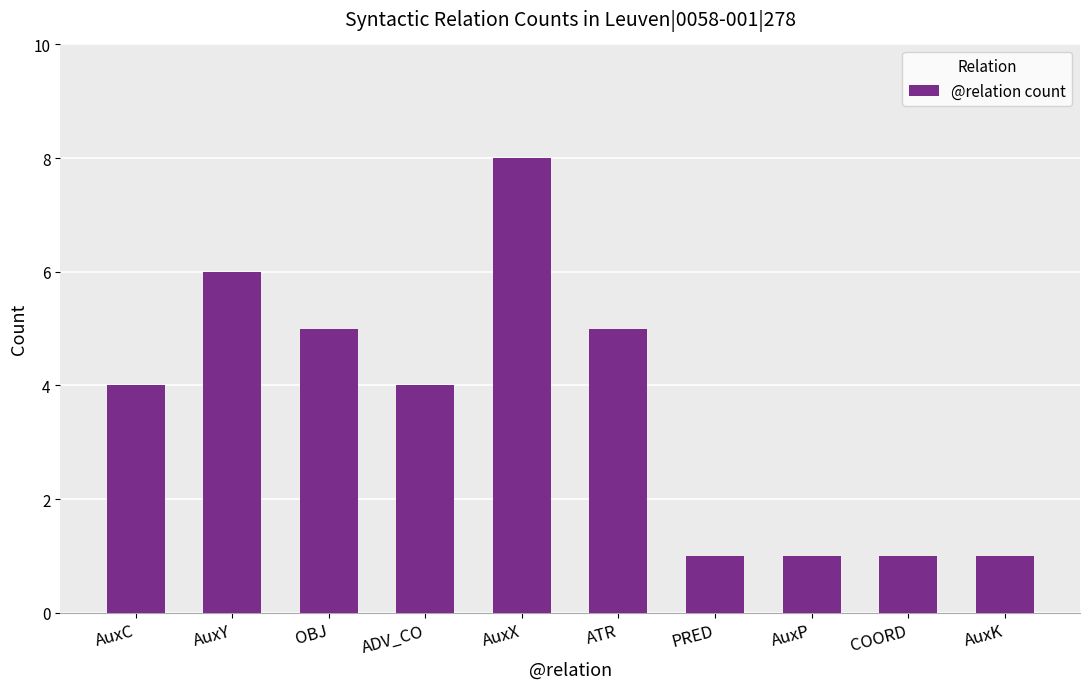

How many bars are there in total?

10